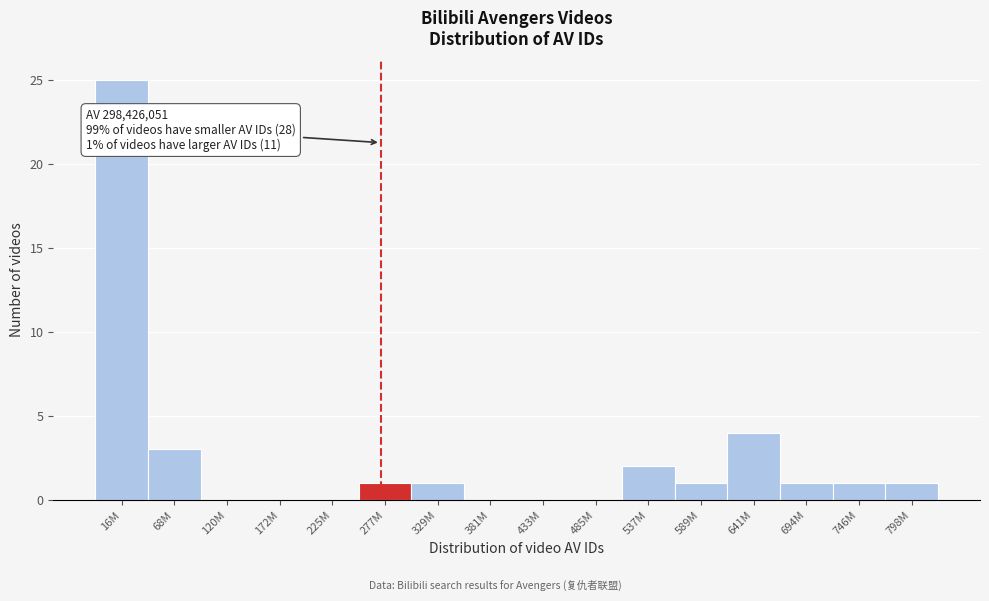

Reading left to right, extract all data points from this chart.

16M=25	68M=3	120M=0	172M=0	225M=0	277M=1	329M=1	381M=0	433M=0	485M=0	537M=2	589M=1	641M=4	694M=1	746M=1	798M=1